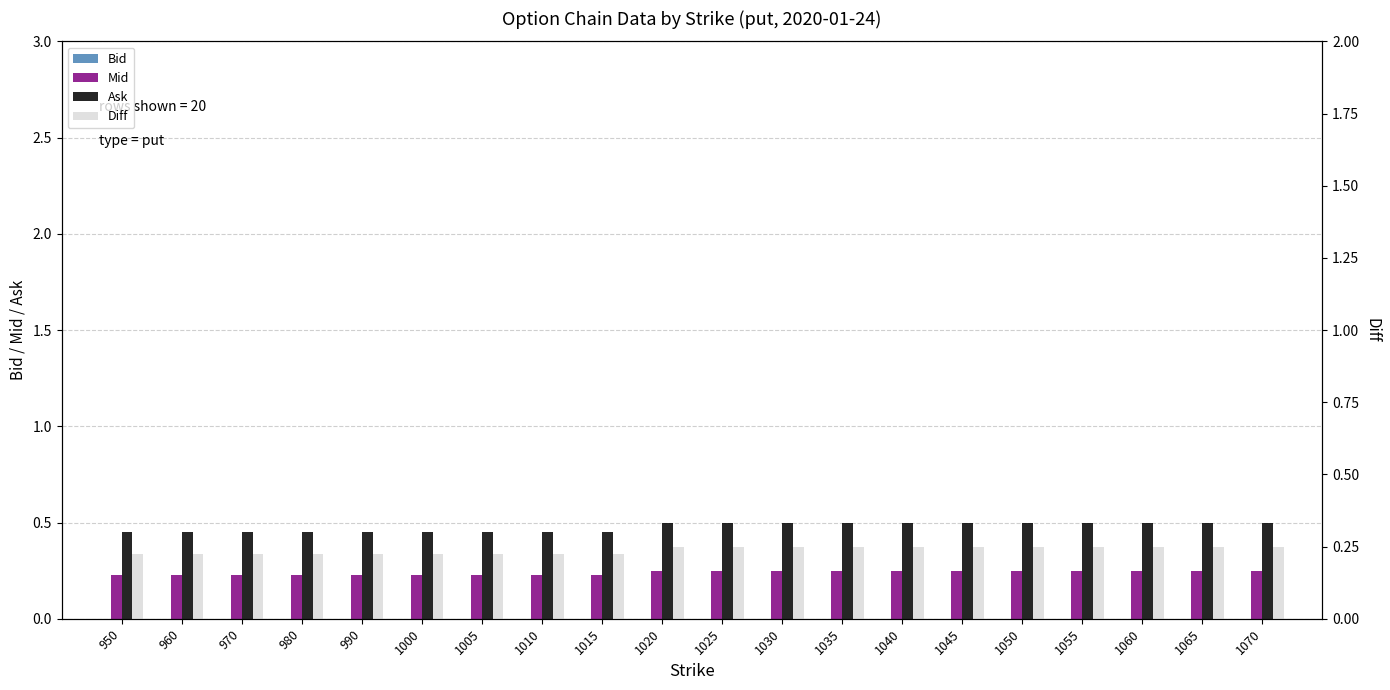

Reading left to right, list all the values displayed in this chart.

Bid: 0.0	0.0	0.0	0.0	0.0	0.0	0.0	0.0	0.0	0.0	0.0	0.0	0.0	0.0	0.0	0.0	0.0	0.0	0.0	0.0
Mid: 0.2	0.2	0.2	0.2	0.2	0.2	0.2	0.2	0.2	0.2	0.2	0.2	0.2	0.2	0.2	0.2	0.2	0.2	0.2	0.2
Ask: 0.5	0.5	0.5	0.5	0.5	0.5	0.5	0.5	0.5	0.5	0.5	0.5	0.5	0.5	0.5	0.5	0.5	0.5	0.5	0.5
Diff: 0.2	0.2	0.2	0.2	0.2	0.2	0.2	0.2	0.2	0.2	0.2	0.2	0.2	0.2	0.2	0.2	0.2	0.2	0.2	0.2